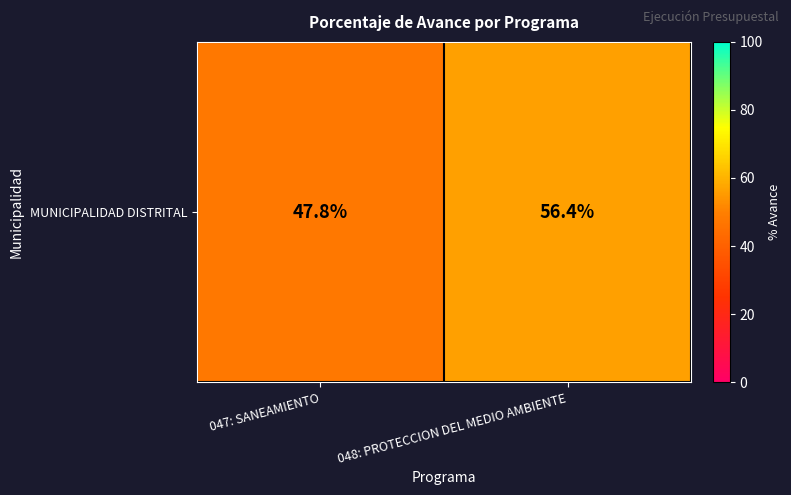

Approximately how many times larger is the value at 047: SANEAMIENTO compared to 048: PROTECCION DEL MEDIO AMBIENTE?

0.8